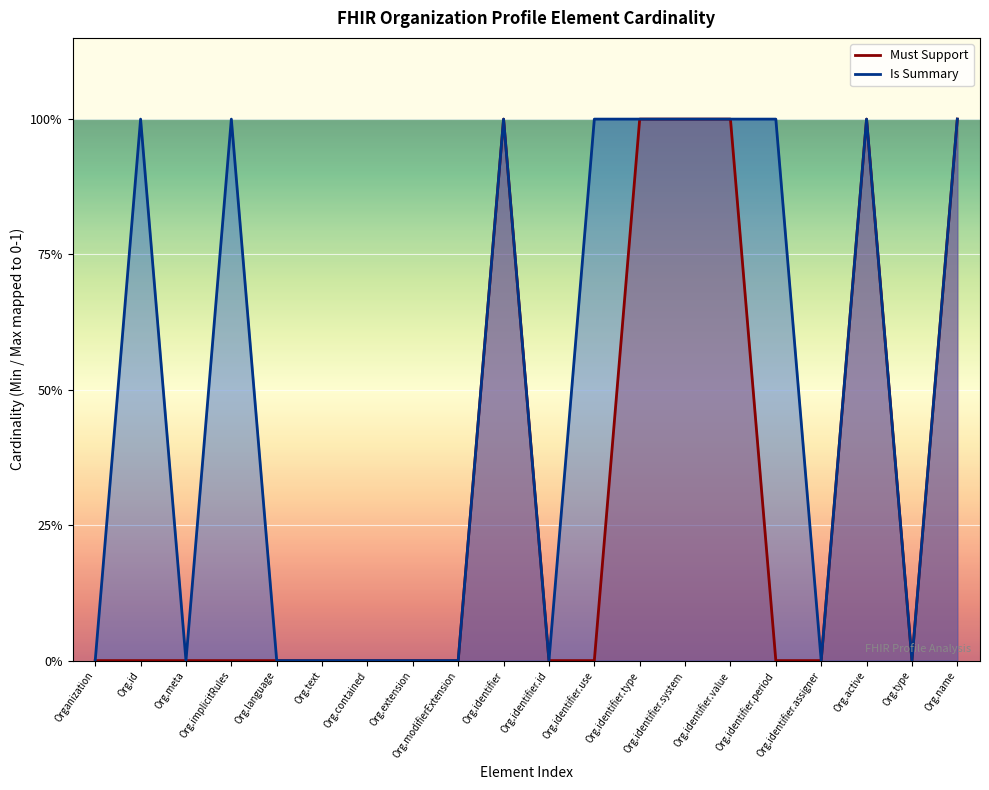

List the series in order of their peak value, lowest first.

Must Support, Is Summary